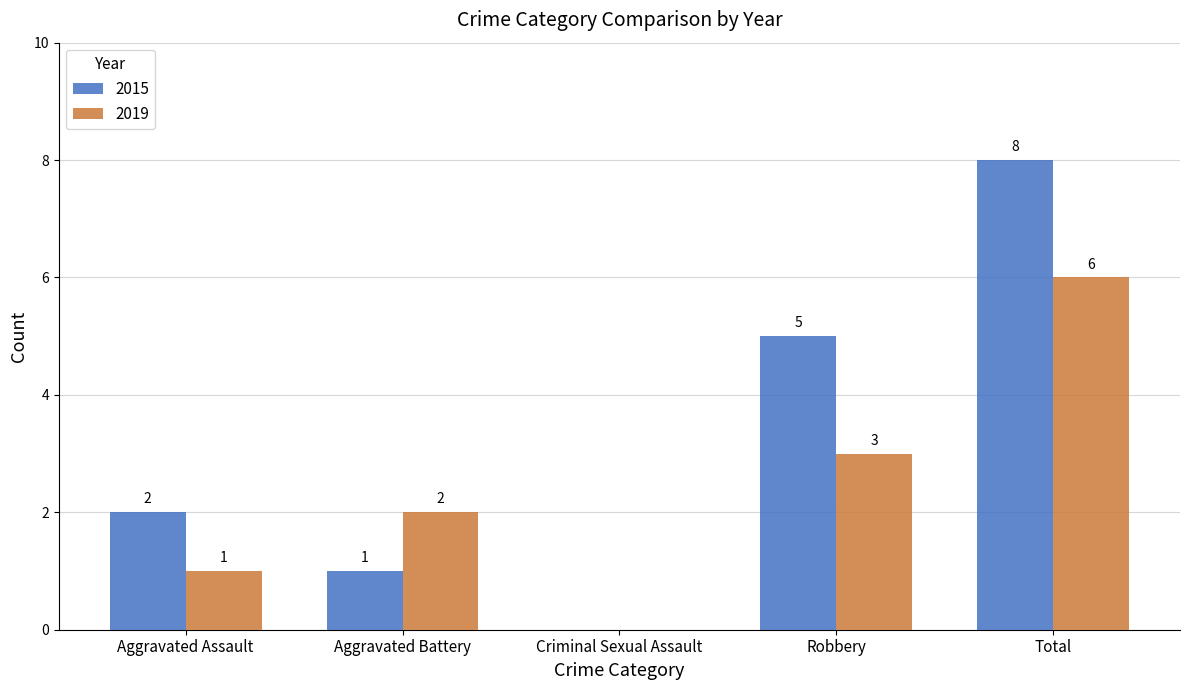

Which series has the largest total across all categories?

2015